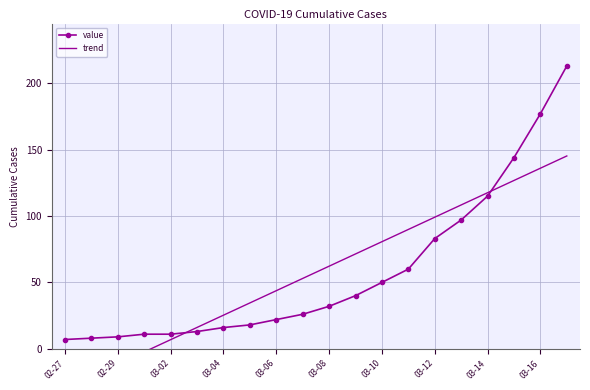

Where is value nearest to the value 110?

03-14